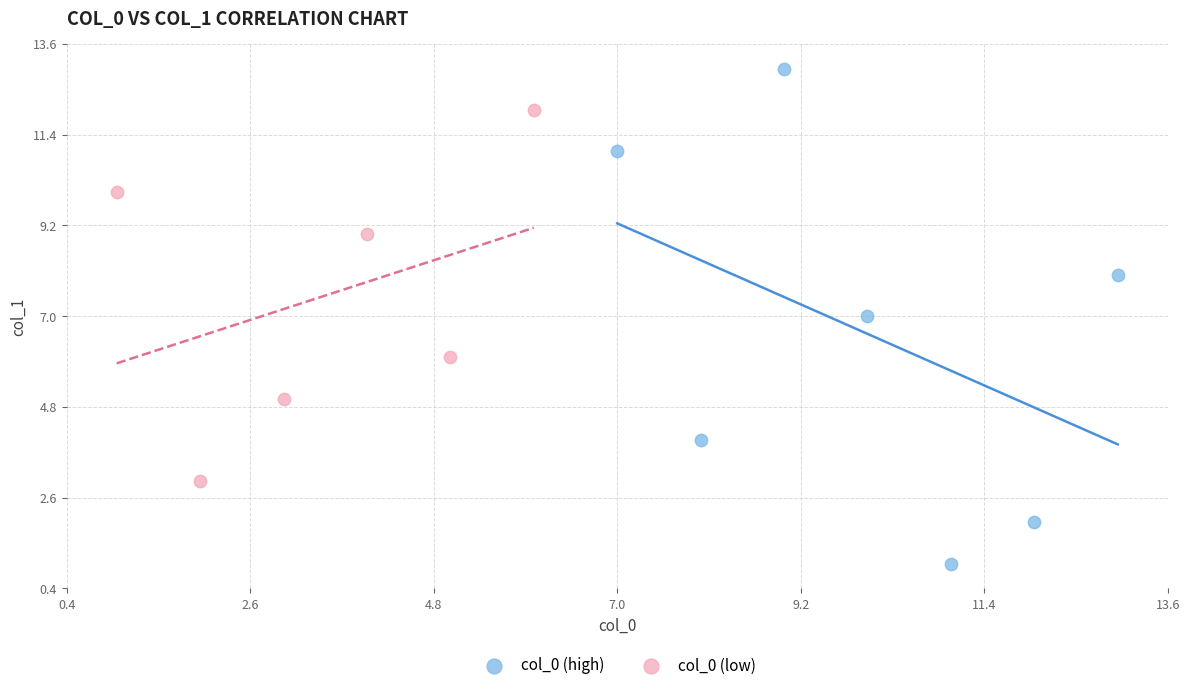

Which series reaches the minimum Y coordinate?

col_0 (high)